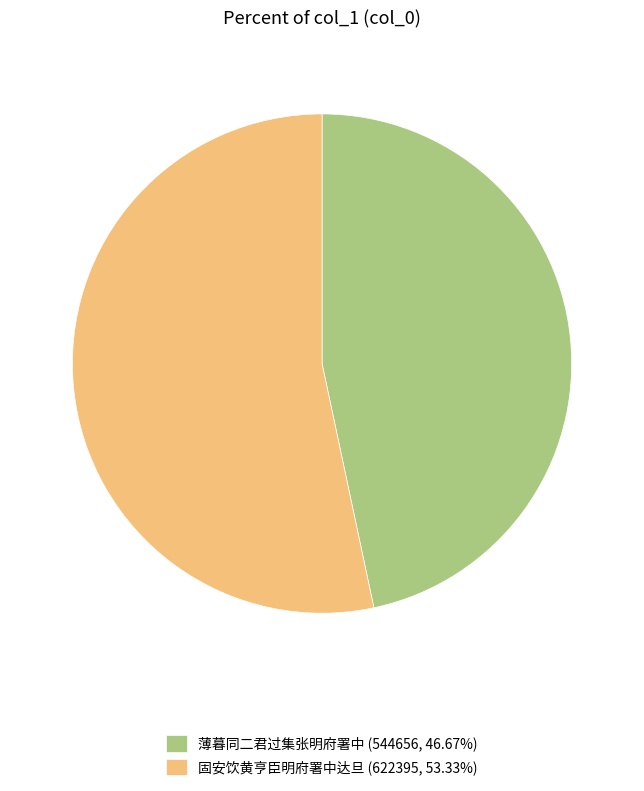

What is the ratio of the value at 薄暮同二君过集张明府署中 (544656, 46.67%) to the value at 固安饮黄亨臣明府署中达旦 (622395, 53.33%)?

0.9